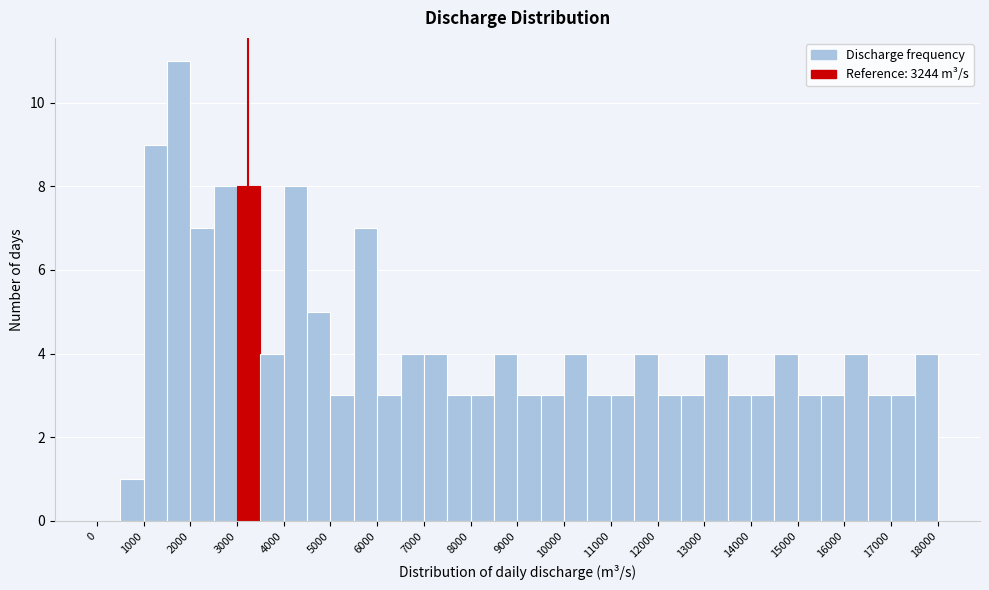

Reading left to right, list every bar in this chart as the range it spans on the x-axis followed by its height. The values are not printed on the chart, so give them approximately, as read against the axis.

0 to 500: 0
500 to 1000: 1
1000 to 1500: 9
1500 to 2000: 11
2000 to 2500: 7
2500 to 3000: 8
3000 to 3500: 8
3500 to 4000: 4
4000 to 4500: 8
4500 to 5000: 5
5000 to 5500: 3
5500 to 6000: 7
6000 to 6500: 3
6500 to 7000: 4
7000 to 7500: 4
7500 to 8000: 3
8000 to 8500: 3
8500 to 9000: 4
9000 to 9500: 3
9500 to 10000: 3
10000 to 10500: 4
10500 to 11000: 3
11000 to 11500: 3
11500 to 12000: 4
12000 to 12500: 3
12500 to 13000: 3
13000 to 13500: 4
13500 to 14000: 3
14000 to 14500: 3
14500 to 15000: 4
15000 to 15500: 3
15500 to 16000: 3
16000 to 16500: 4
16500 to 17000: 3
17000 to 17500: 3
17500 to 18000: 4